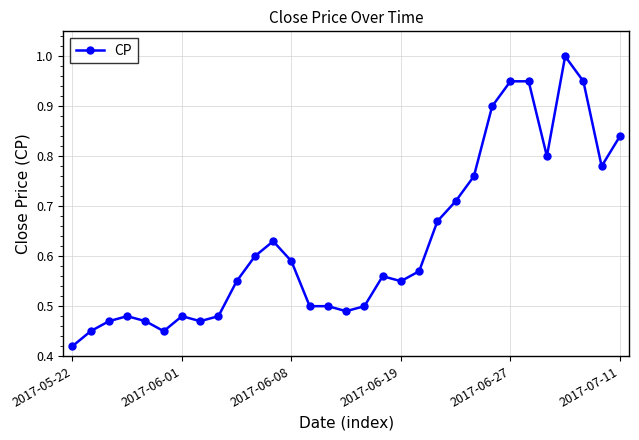

What is the greatest value displayed?

1.0